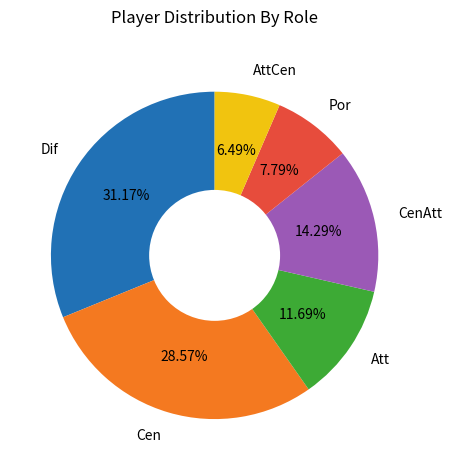

The Dif slice represents 31% of the pie. True or false?

True